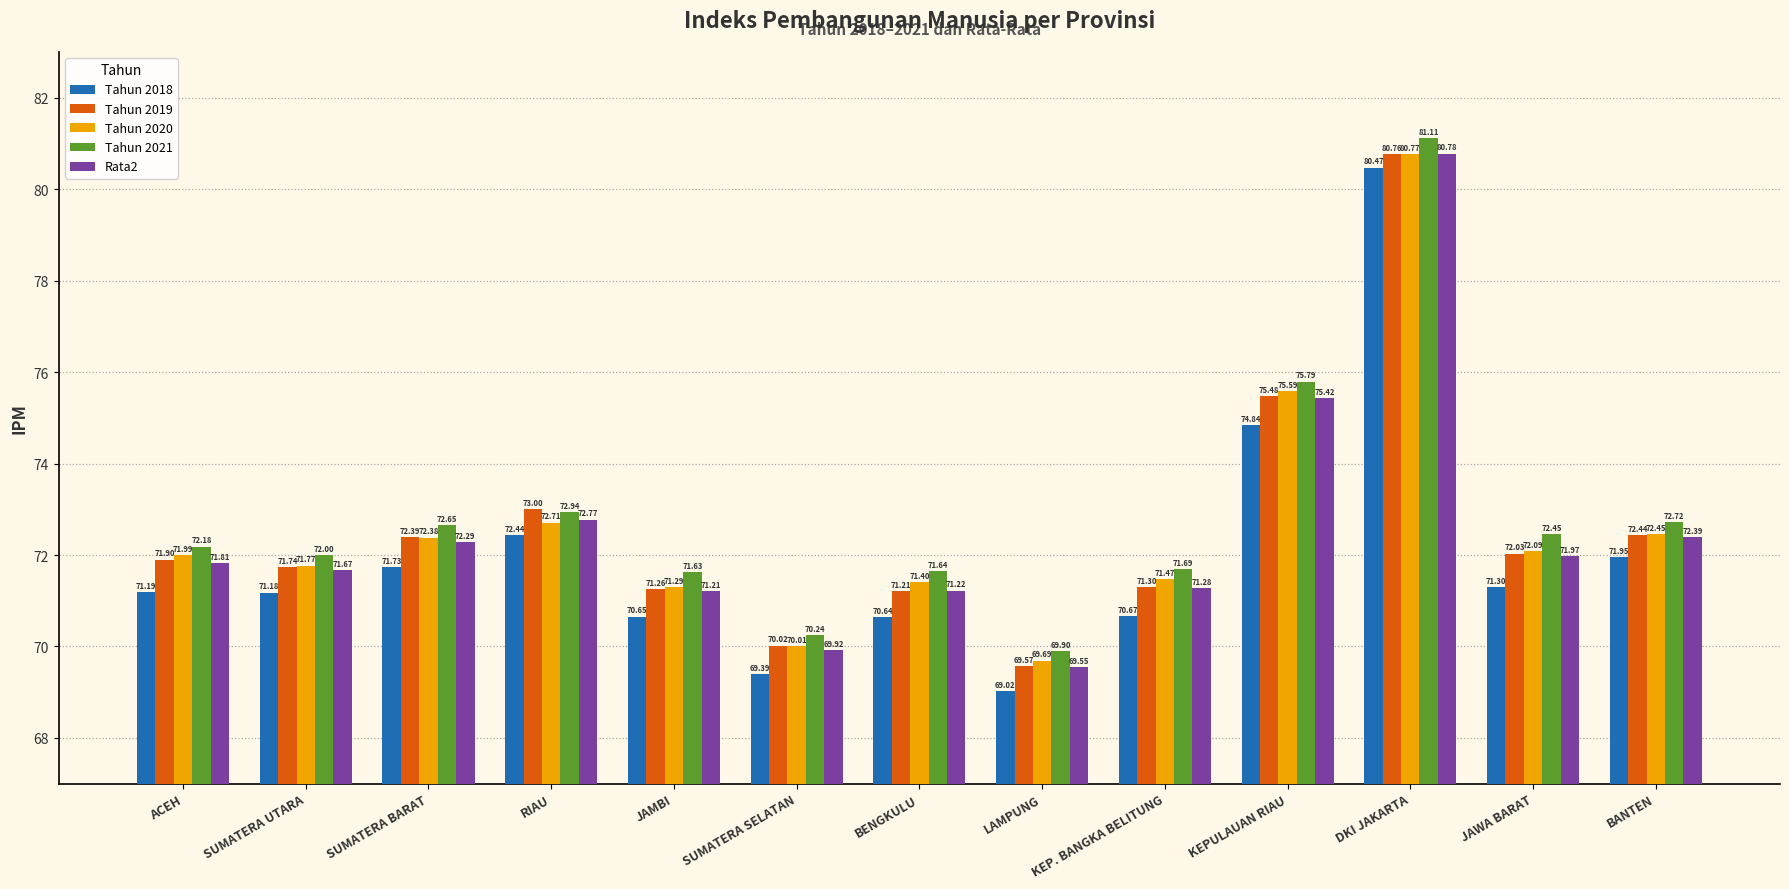

At which label does Tahun 2019 first exceed 71?

ACEH